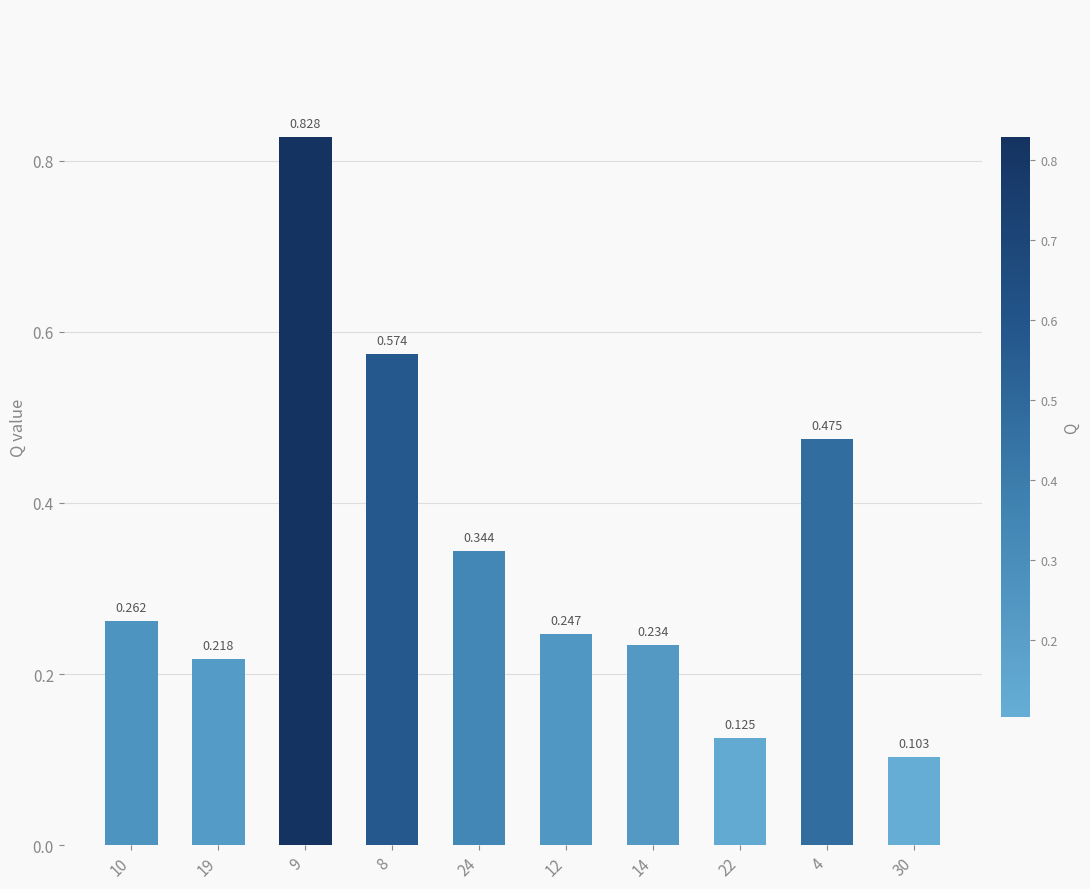

Are the bars horizontal?

No